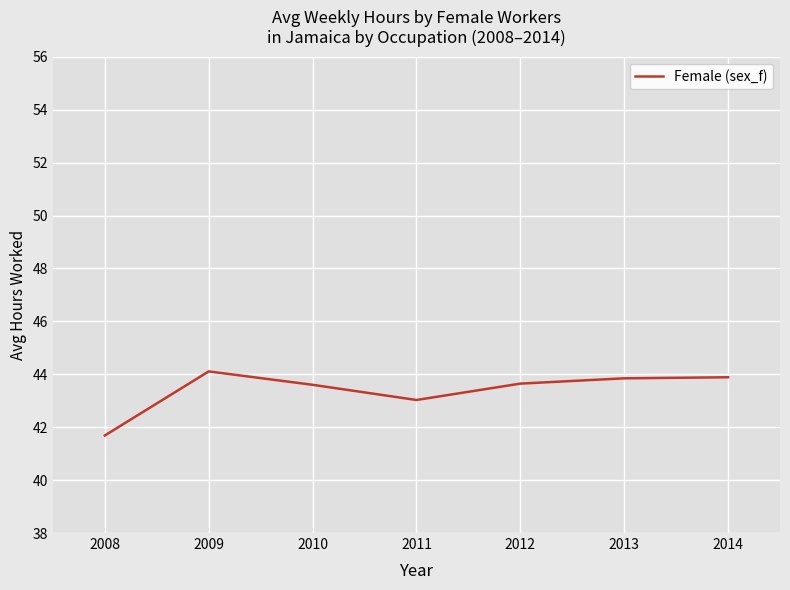

What value does the data have at 2013?

43.8